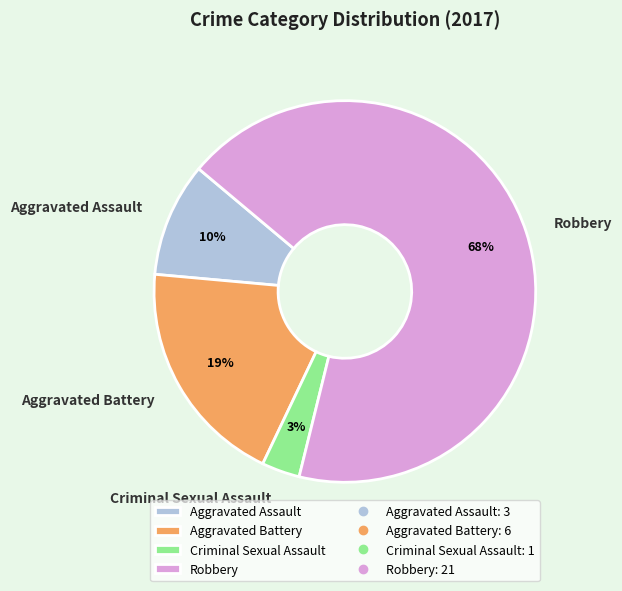

What is the largest slice in the pie chart?

Robbery